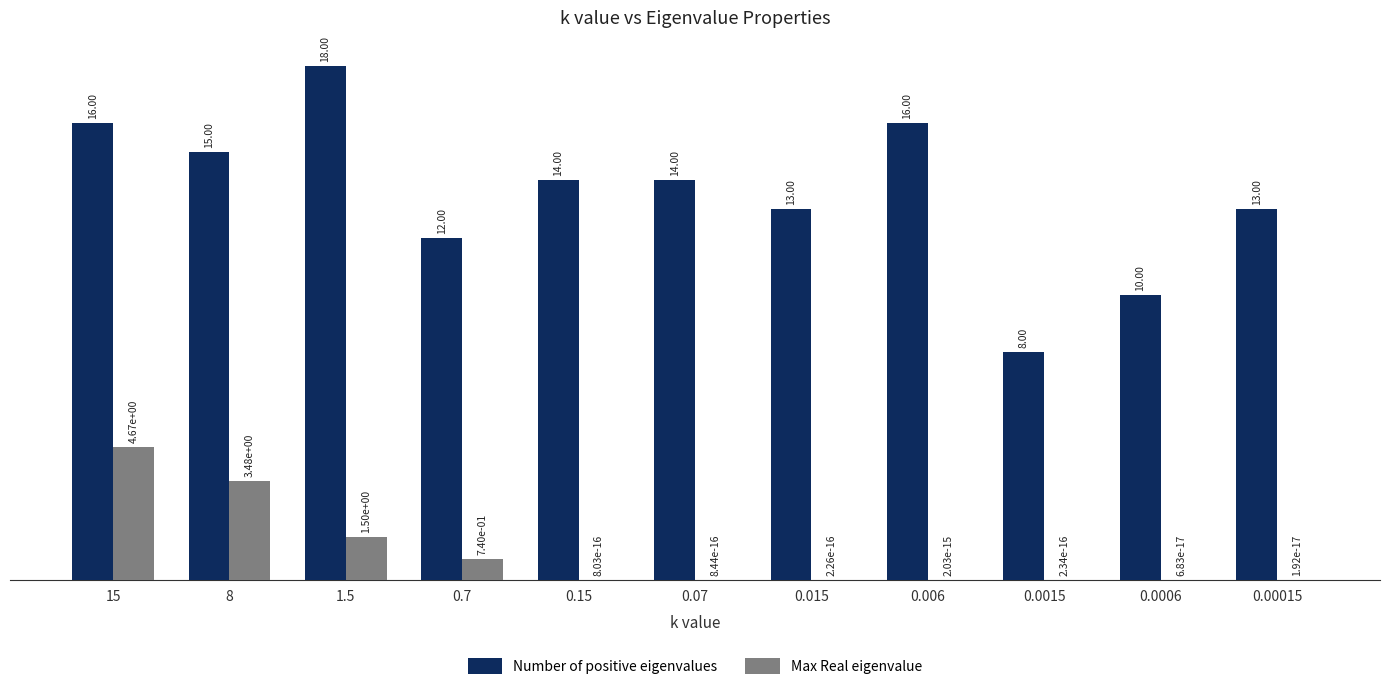

What are all the series names shown in the legend?

Number of positive eigenvalues, Max Real eigenvalue